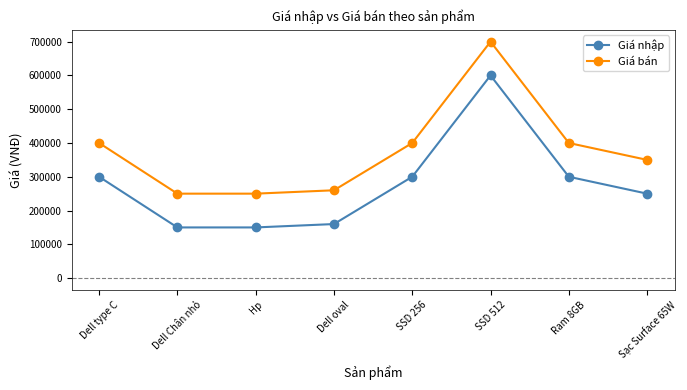

Reading right to left, list all the values displayed in this chart.

Giá nhập: Sạc Surface 65W=250000	Ram 8GB=300000	SSD 512=600000	SSD 256=300000	Dell oval=160000	Hp=150000	Dell Chân nhỏ=150000	Dell type C=300000
Giá bán: Sạc Surface 65W=350000	Ram 8GB=400000	SSD 512=700000	SSD 256=400000	Dell oval=260000	Hp=250000	Dell Chân nhỏ=250000	Dell type C=400000